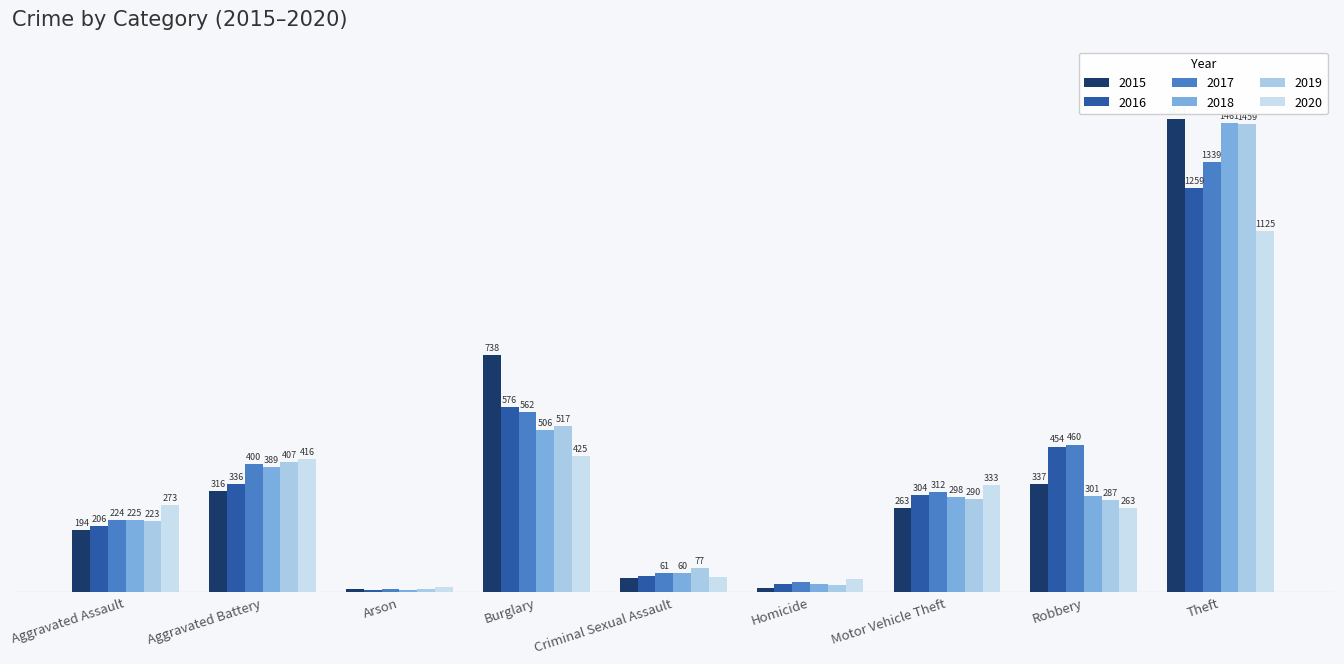

What are all the series names shown in the legend?

2015, 2016, 2017, 2018, 2019, 2020